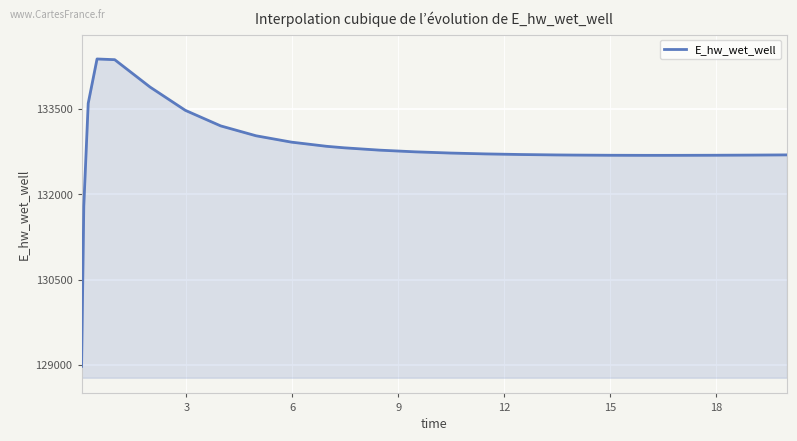

What is the minimum value shown in the chart?

128975.4